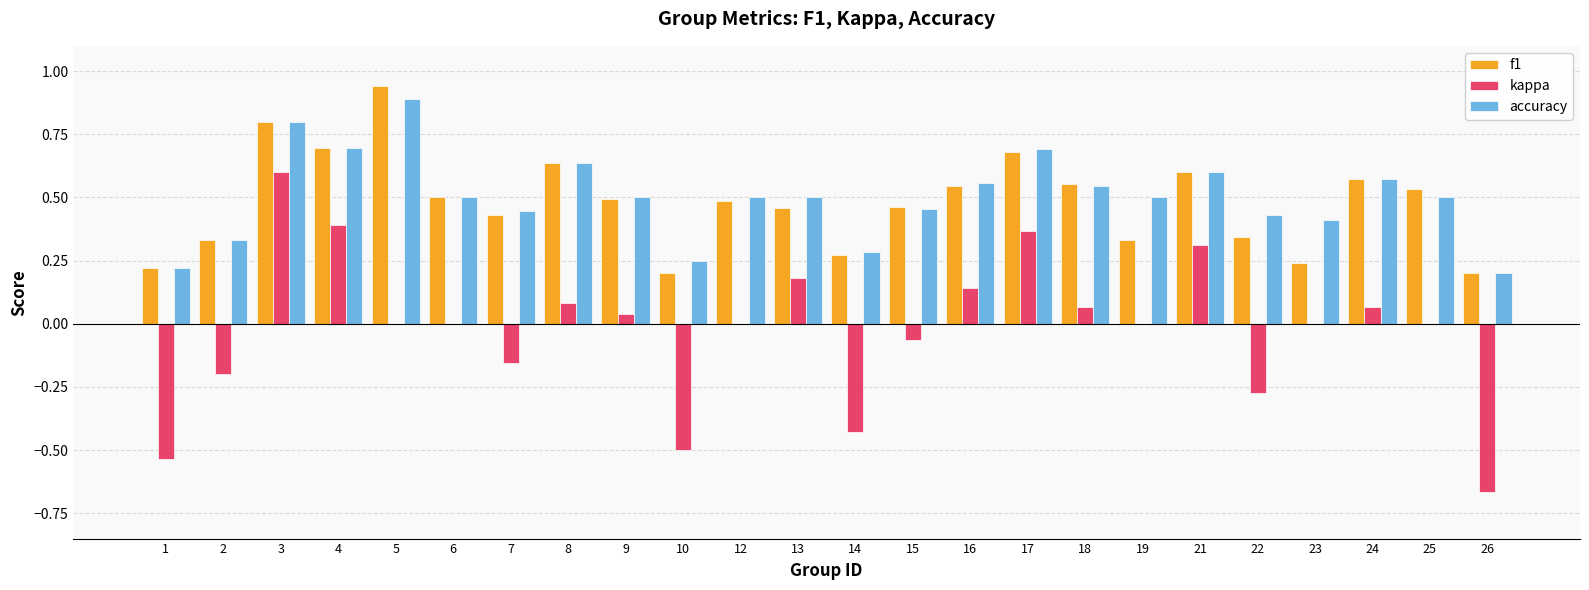

Between 18 and 21, which series saw the biggest shift?

kappa